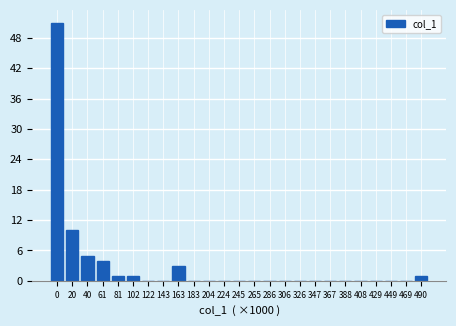

Reading left to right, what are all the values shown in this chart?

0=51	20=10	40=5	61=4	81=1	102=1	122=0	143=0	163=3	183=0	204=0	224=0	245=0	265=0	286=0	306=0	326=0	347=0	367=0	388=0	408=0	429=0	449=0	469=0	490=1